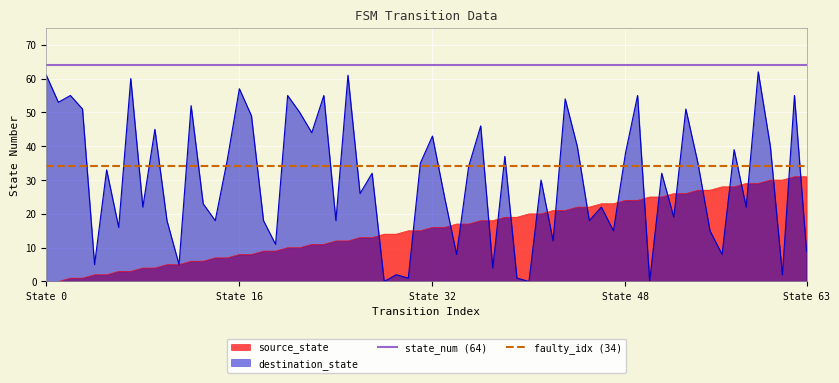

The value of faulty_idx (34) at State 0 is 34. True or false?

True